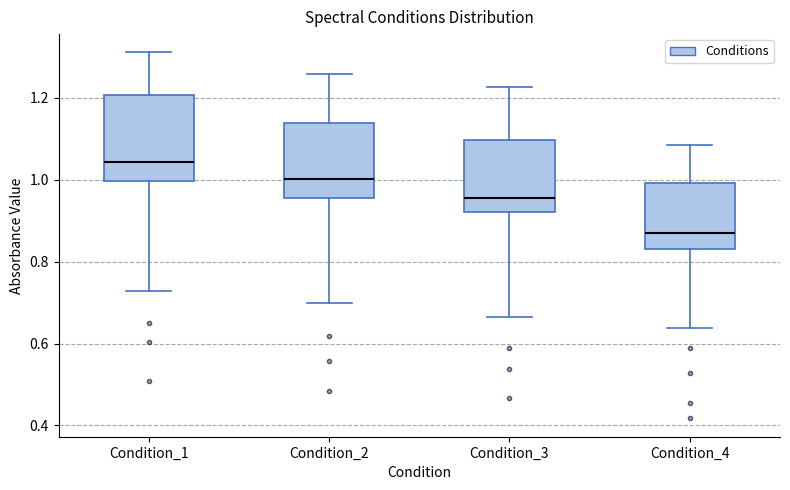

Which box is the tallest, from its lower edge to its upper edge?

Condition_1